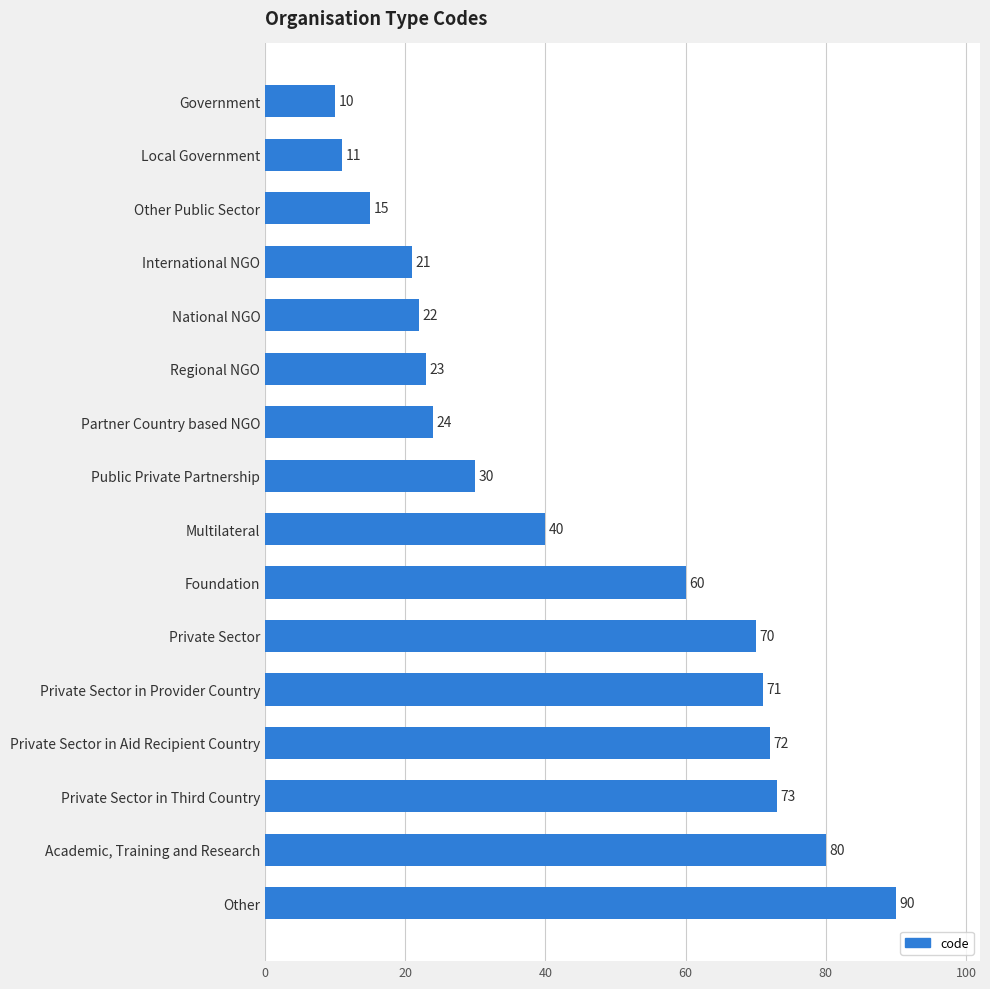

What is the sum of all values?

712